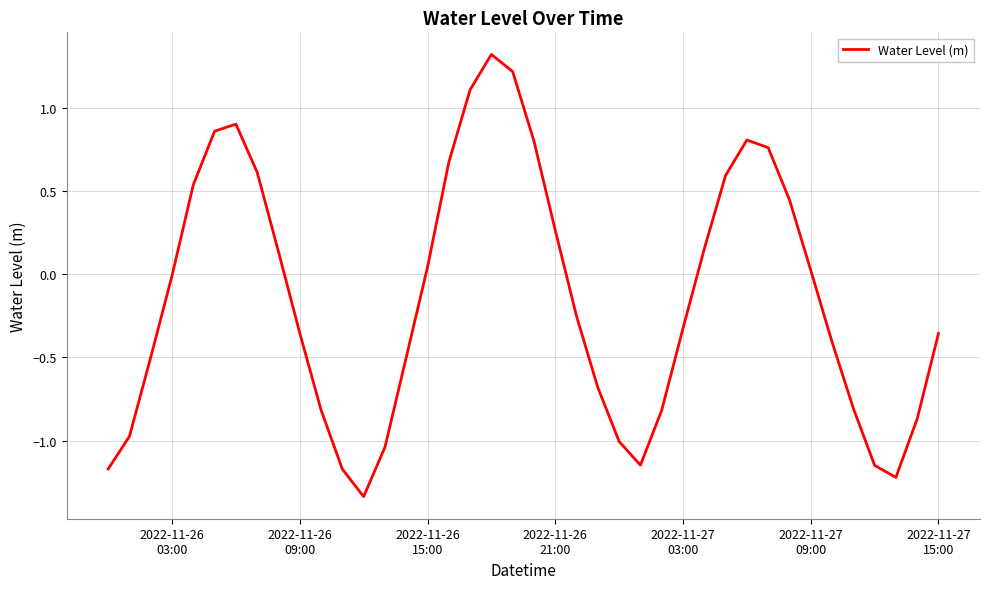

What is the greatest value displayed?

1.3